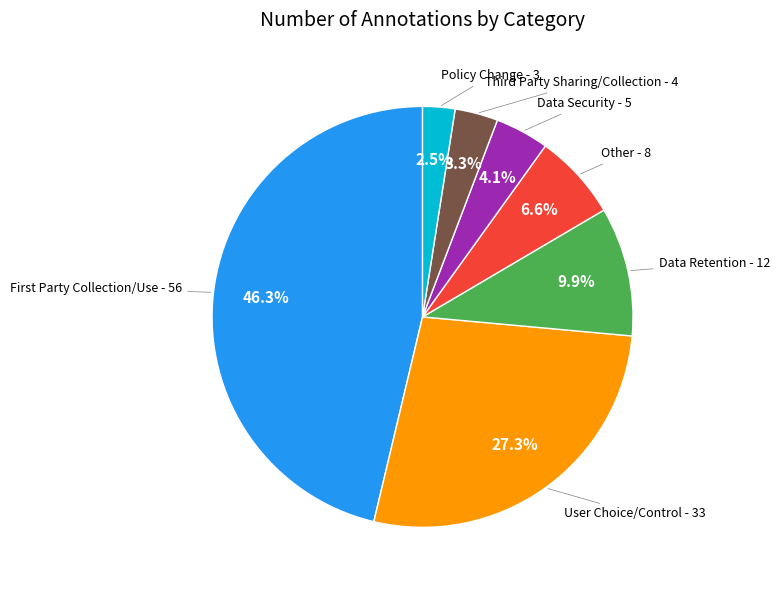

Count the number of slices in the pie.

7